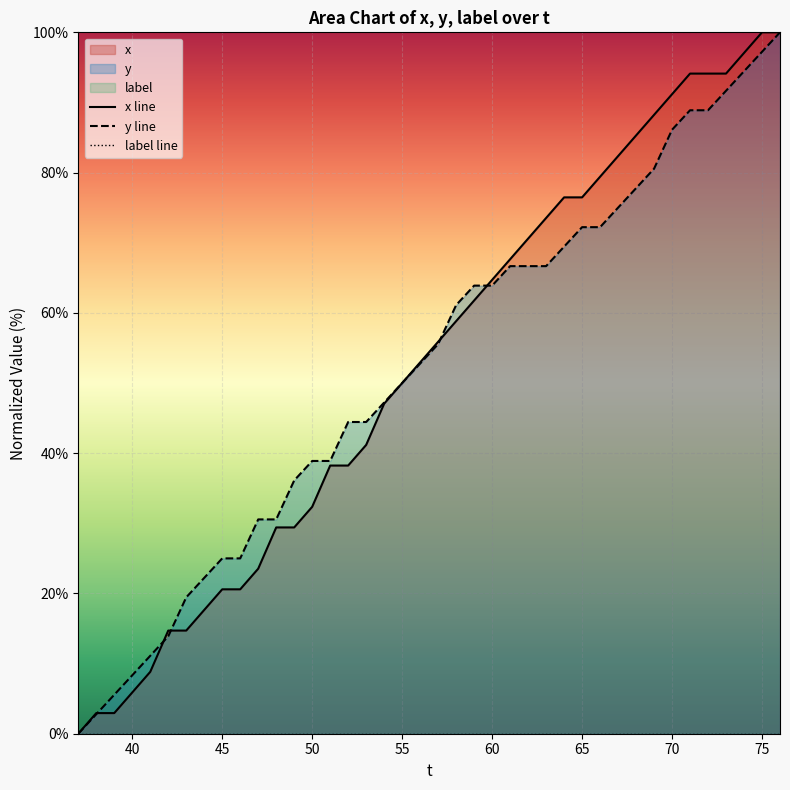

Is it true that y line equals 94.6 at 65?

False